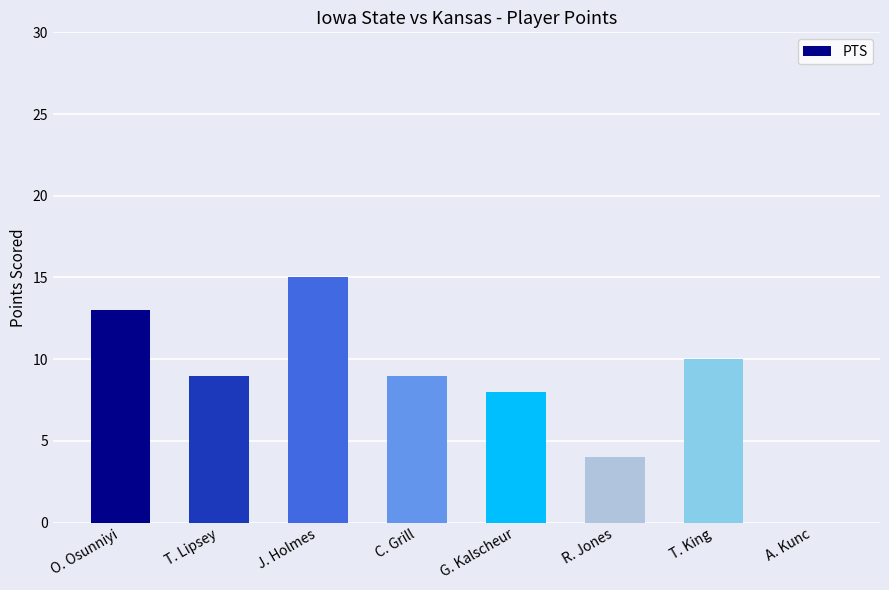

What is the maximum value shown in the chart?

15